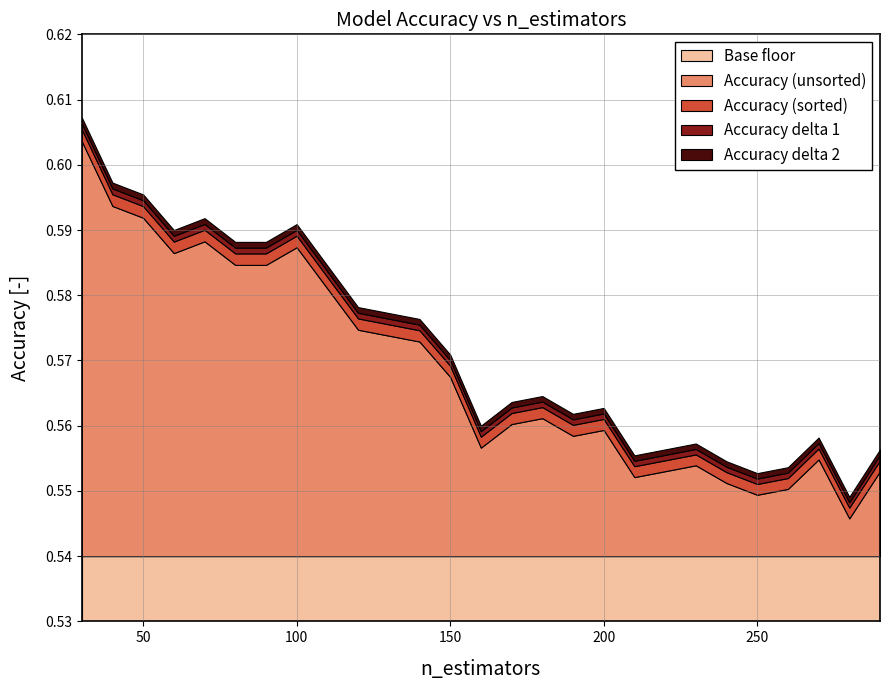

Reading left to right, what are all the values shown in this chart?

Accuracy (sorted): 0.6	0.6	0.6	0.6	0.6	0.6	0.6	0.6	0.6	0.6	0.6	0.6	0.6	0.6	0.6	0.6	0.6	0.6	0.6	0.6	0.6	0.6	0.6	0.6	0.6	0.5	0.6
Accuracy (unsorted): 0.6	0.6	0.6	0.6	0.6	0.6	0.6	0.6	0.6	0.6	0.6	0.6	0.6	0.6	0.6	0.6	0.6	0.6	0.6	0.6	0.6	0.6	0.6	0.6	0.6	0.5	0.6